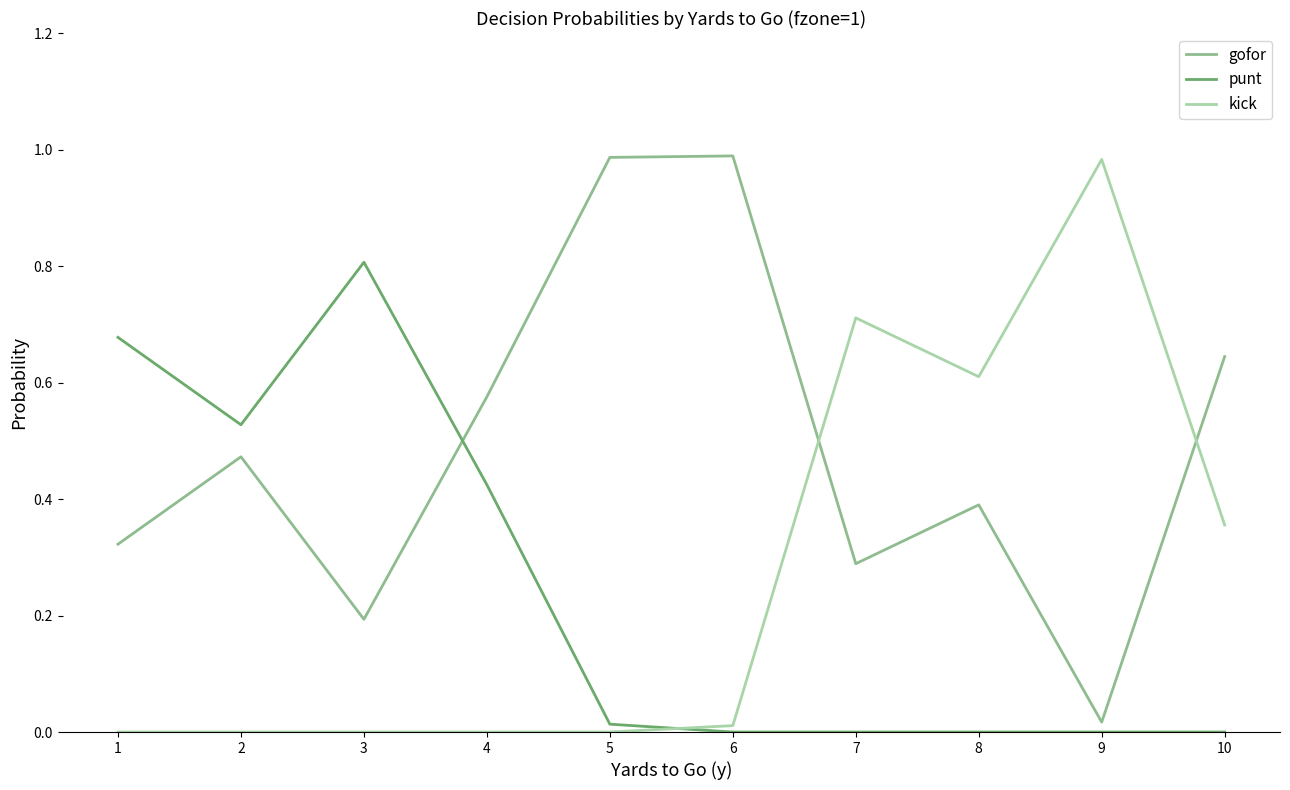

Which series has the largest total across all categories?

gofor